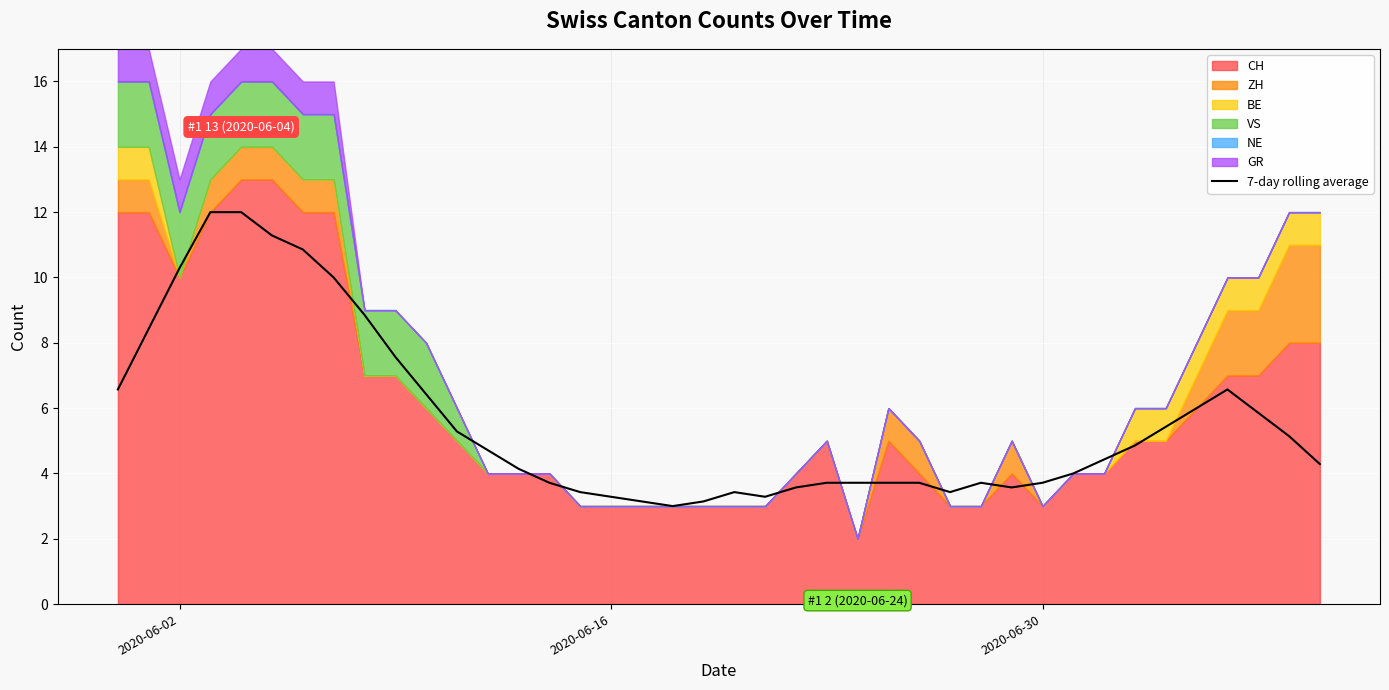

How many interior local valleys (lower than both neighbors) does the data have?

4